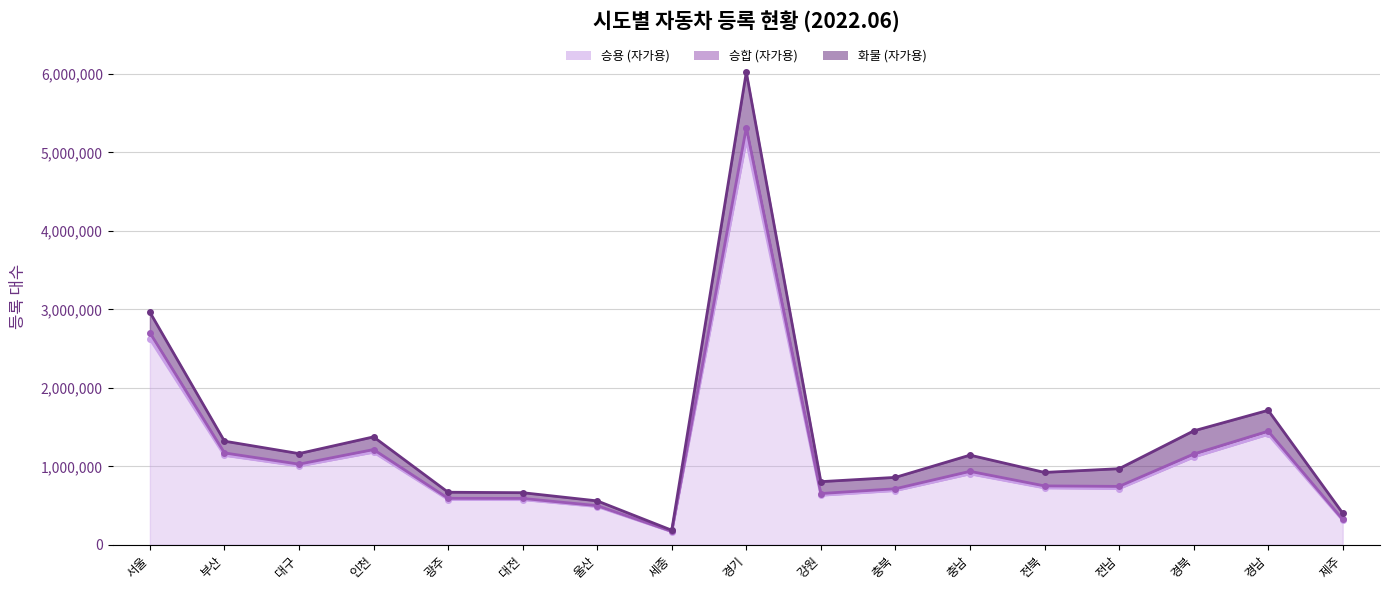

True or false: 승용 (자가용) and 화물 (자가용) intersect in this chart.

False